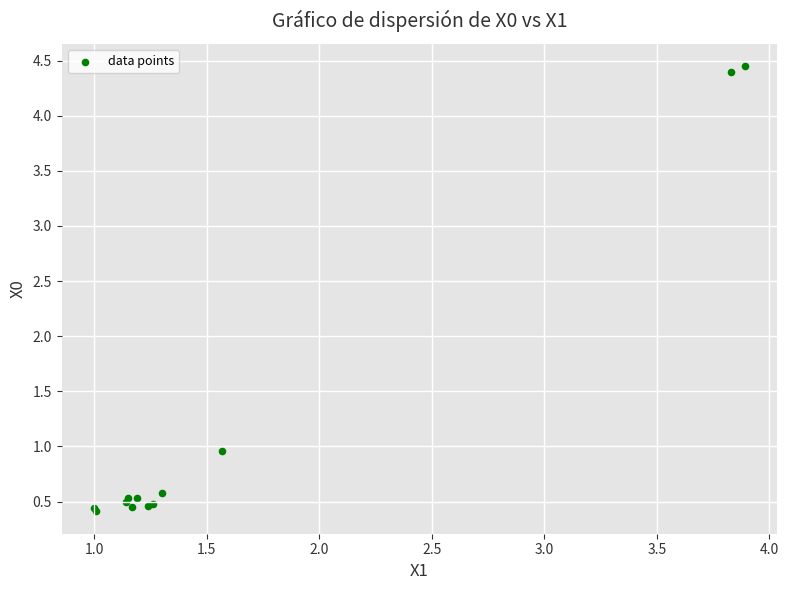

What Y value in the scatter plot is closest to 2?

1.0